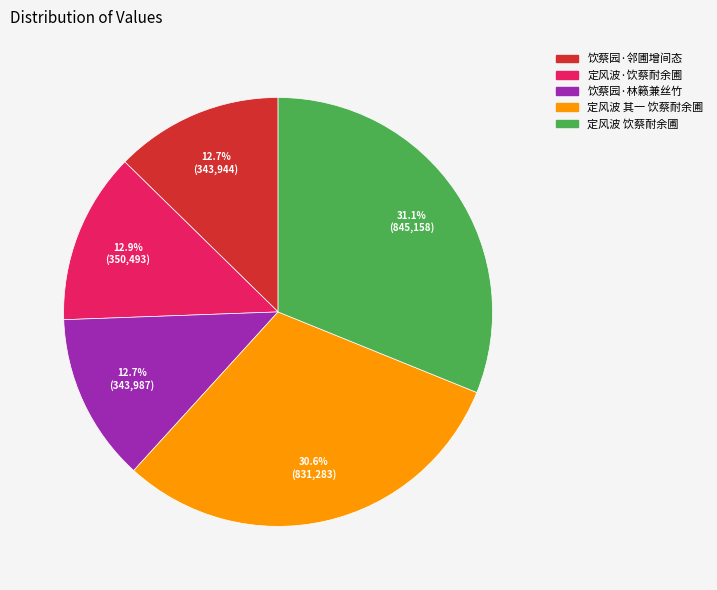

How many segments does this pie chart have?

5